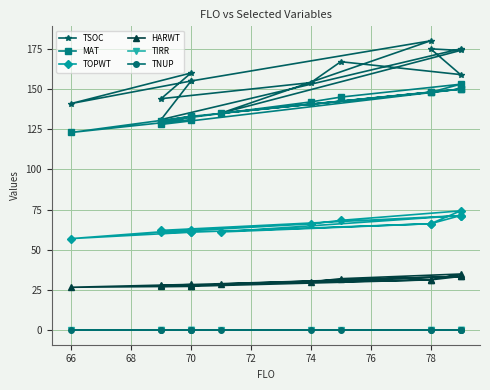

True or false: TIRR and TSOC cross at least once.

False